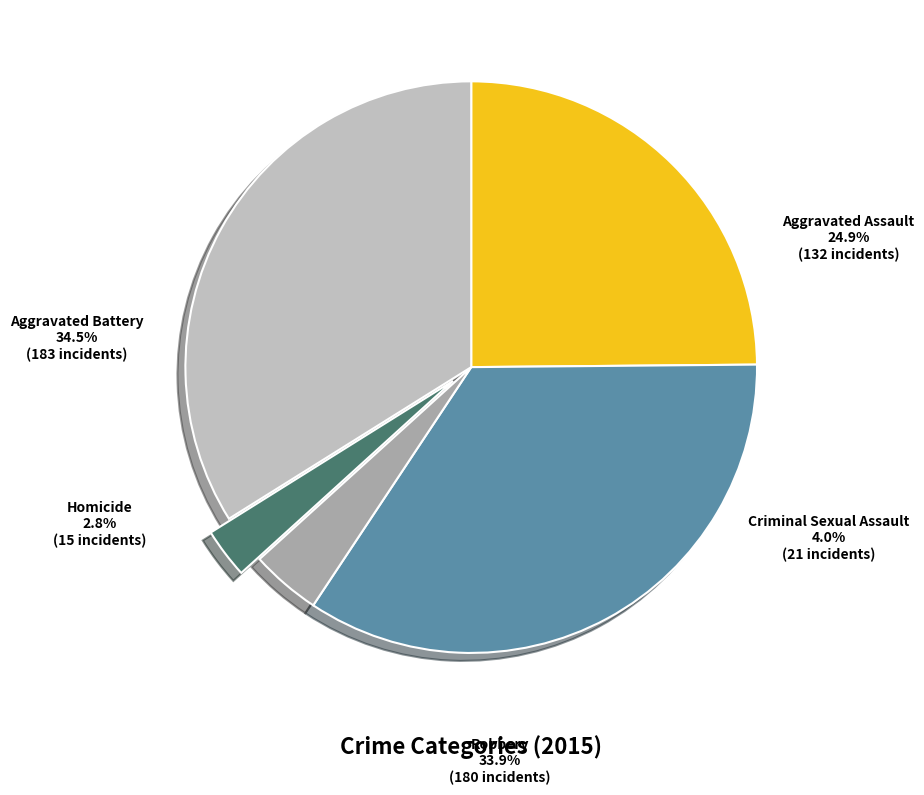

What percentage is the Homicide slice, to the nearest percent?

3%